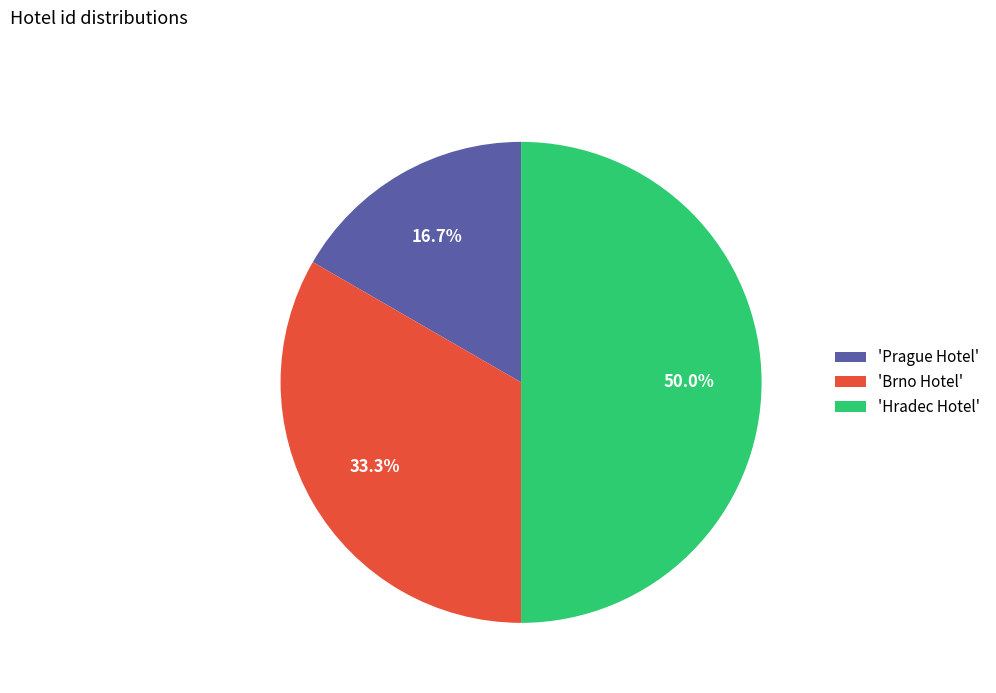

Which slice is the smallest?

'Prague Hotel'